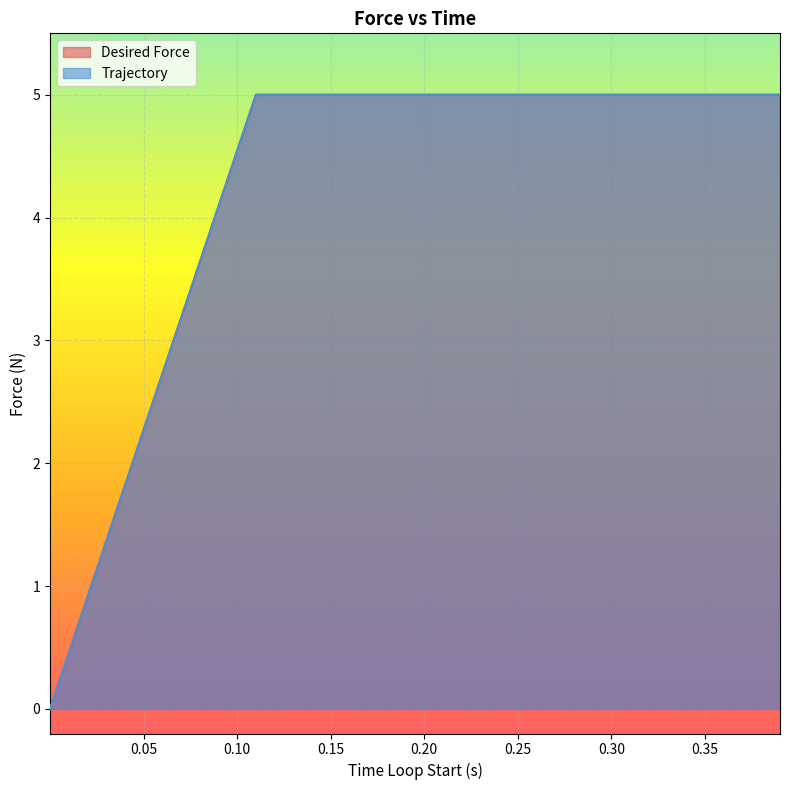

Is the value of Trajectory at 0.30 greater than the value of Desired Force at 30?

No